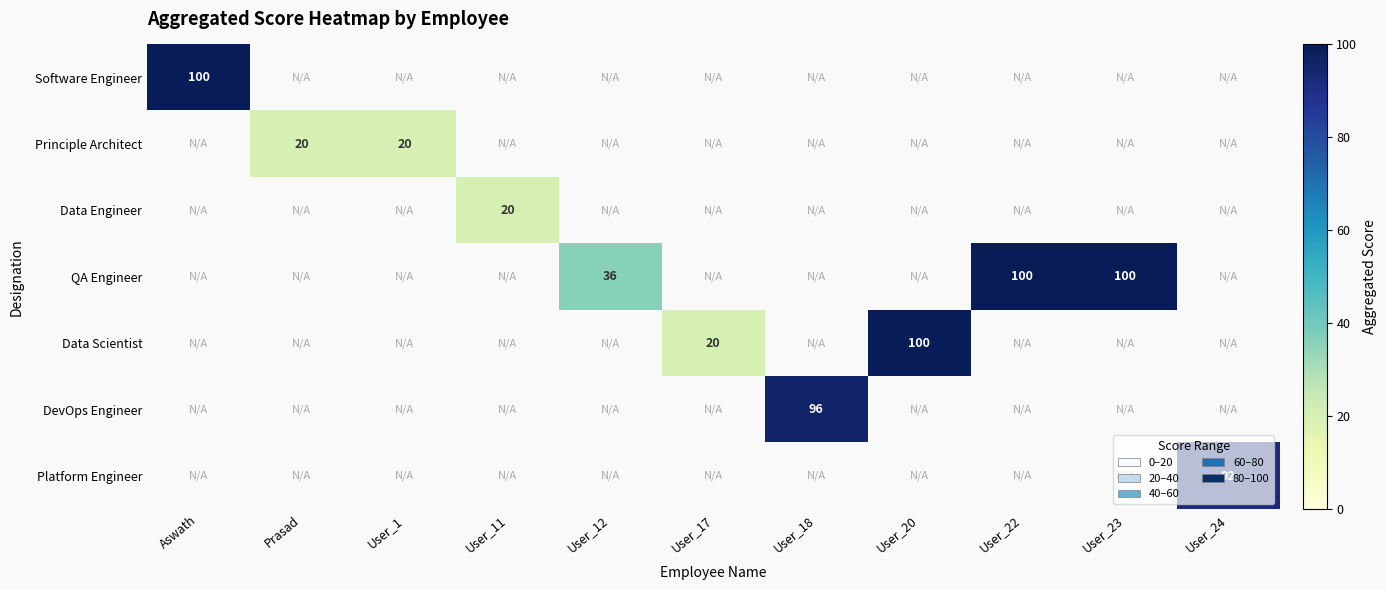

The value of Principle Architect at Prasad is 20. True or false?

True